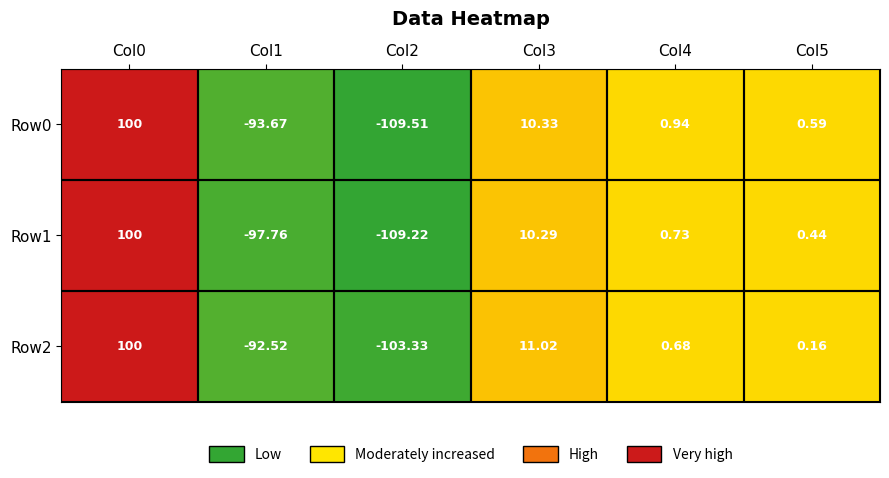

Which series has the largest range (max minus min)?

Row0